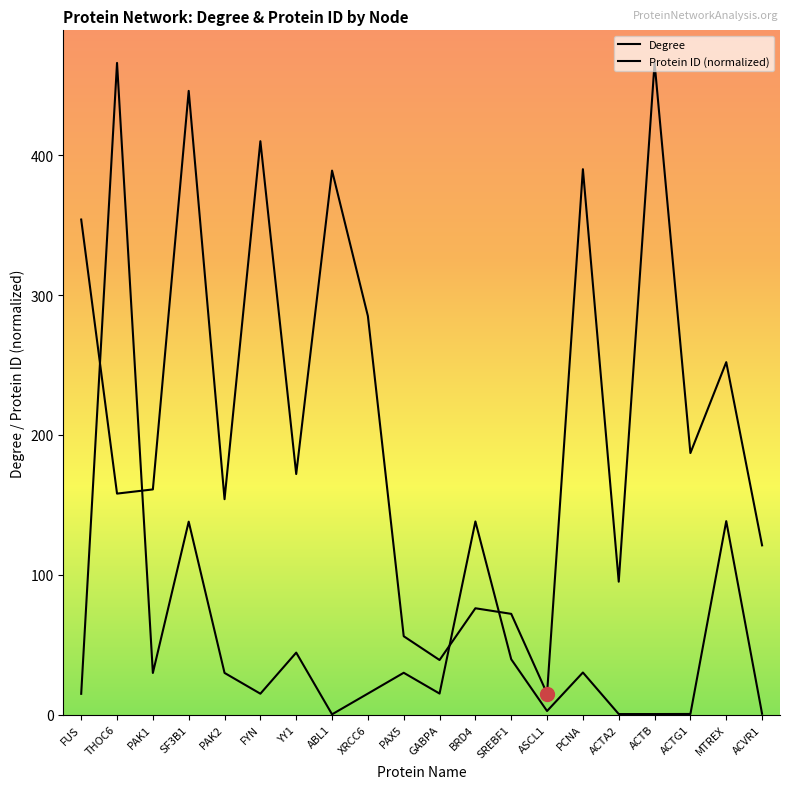

True or false: Degree has a value of 410.0 at FYN.

True